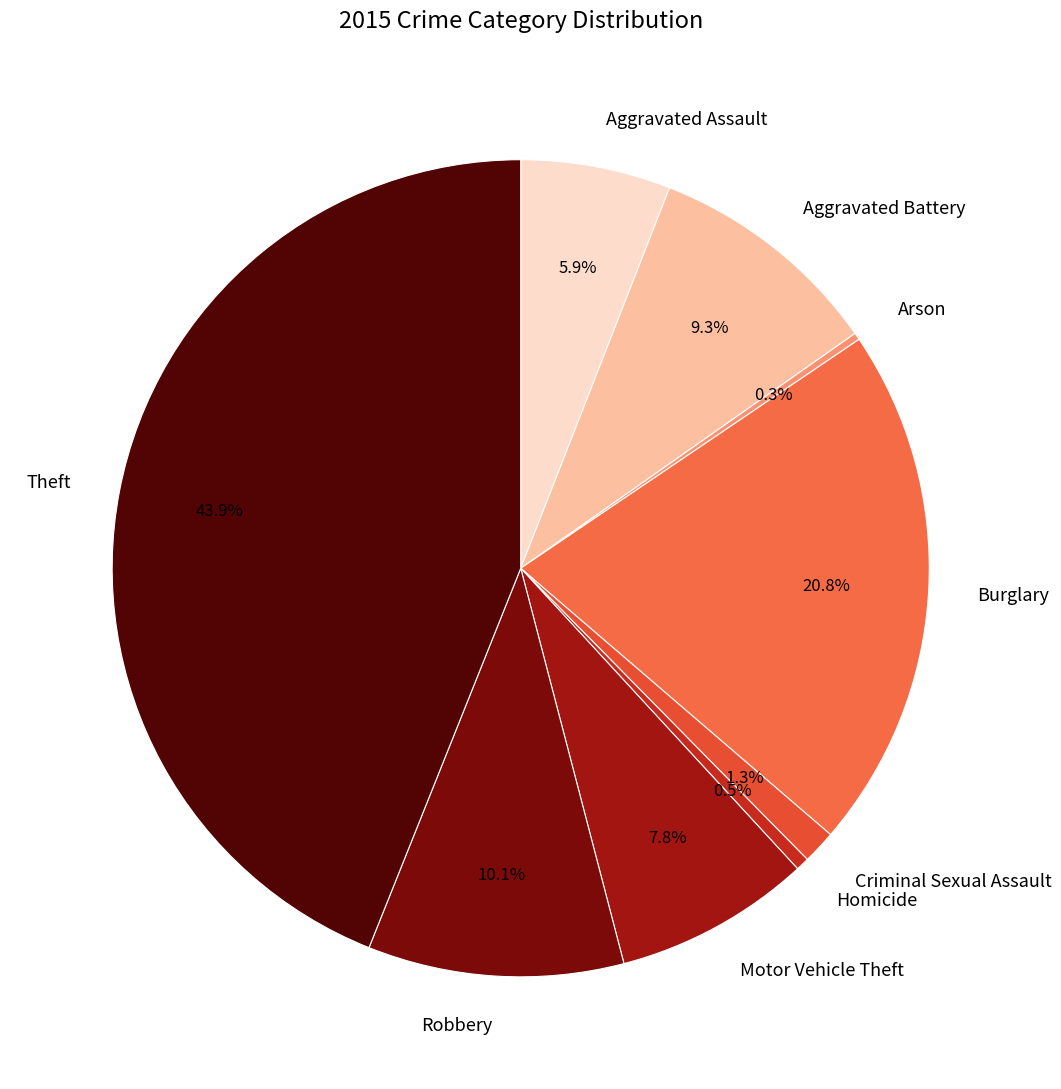

To the nearest percent, what is the difference between the largest and smallest slice percentages?

44%